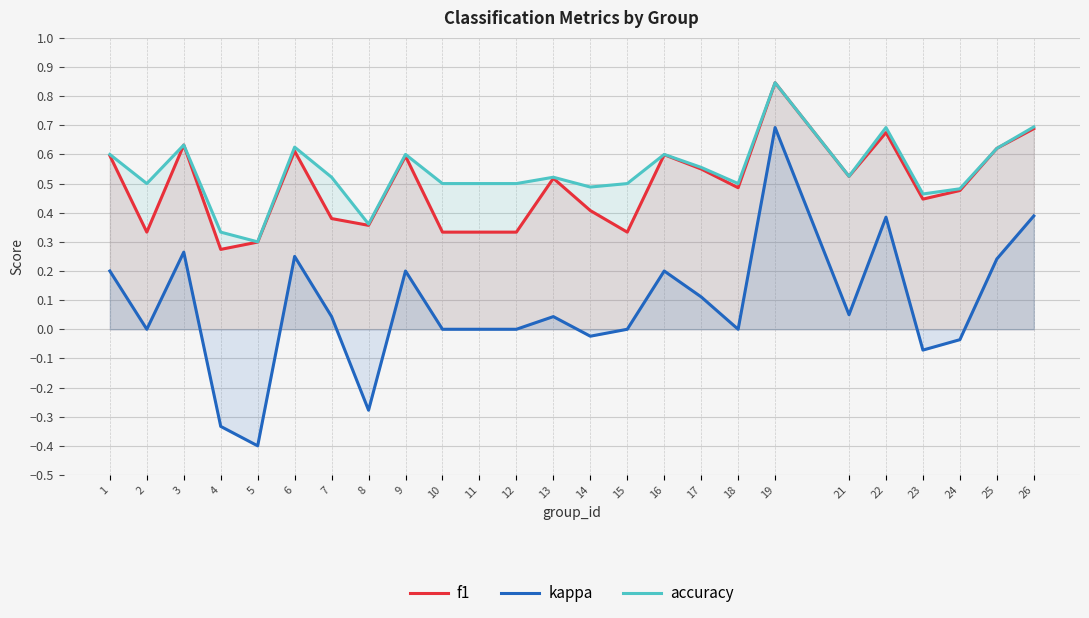

At which category does the chart reach its minimum across all series?

5